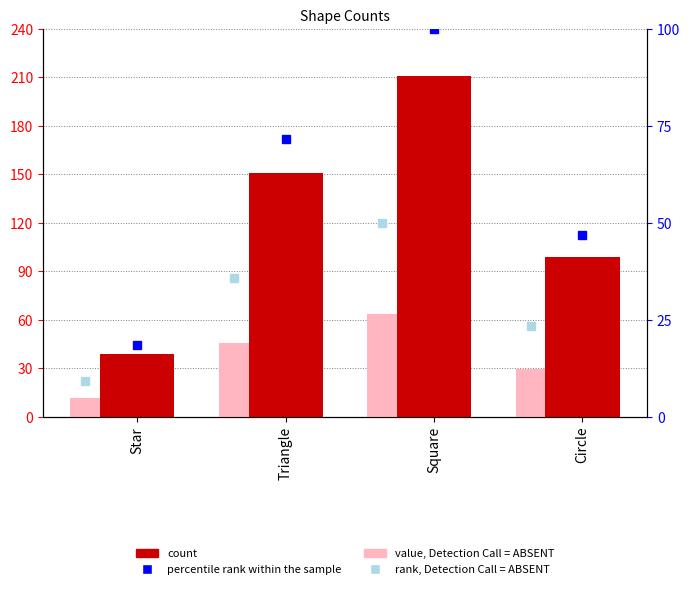

Reading left to right, what are all the values shown in this chart?

count: 39.0	151.0	211.0	99.0
value, Detection Call = ABSENT: 11.7	45.3	63.3	29.7